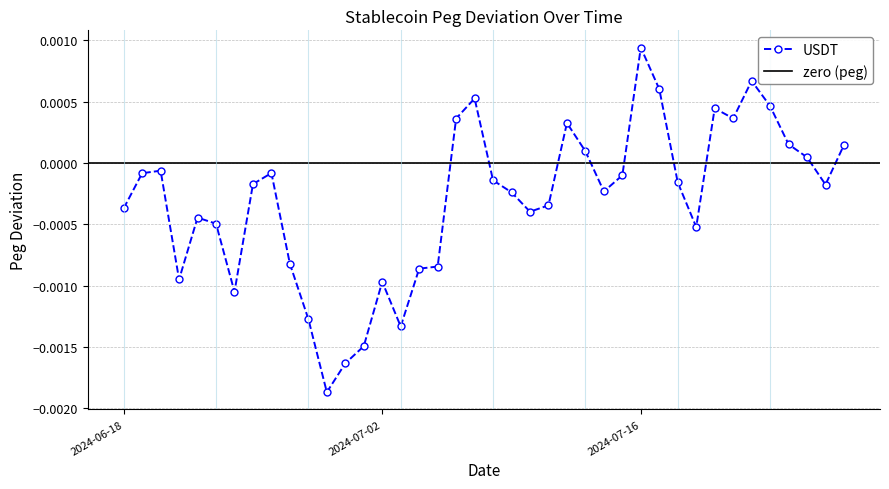

What is the label of the 21st point from the left?

2024-07-08